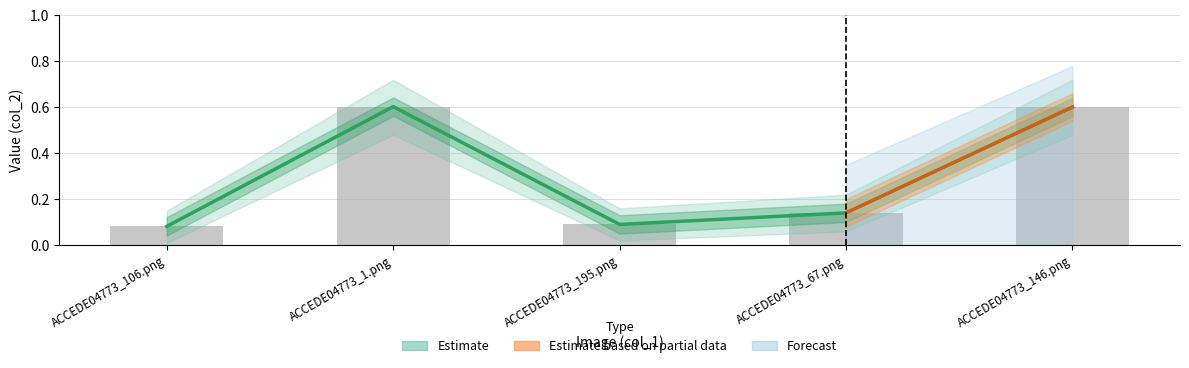

How many groups of bars are there?

5